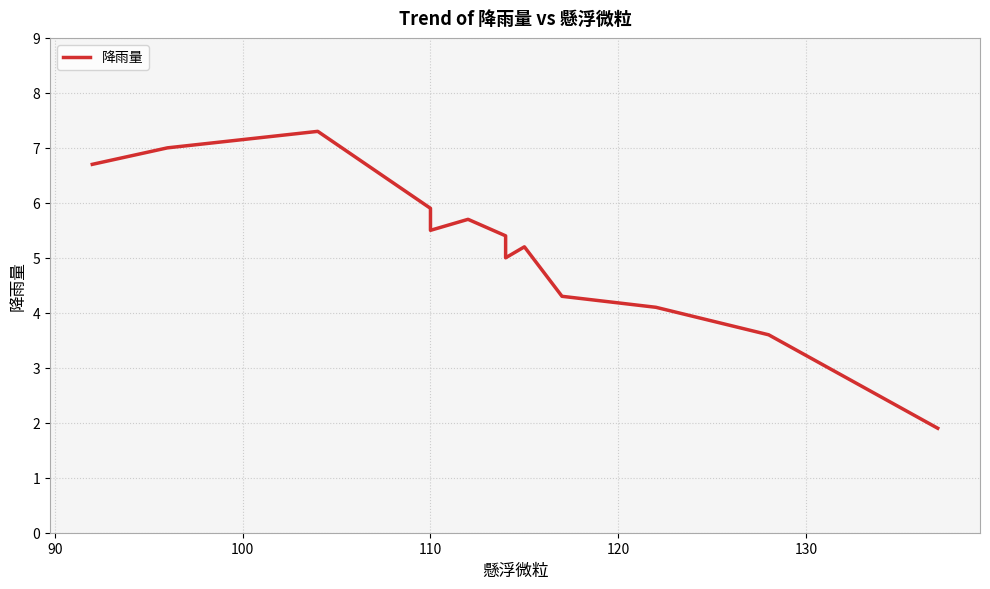

What is the difference between the maximum and second lowest values?

3.7